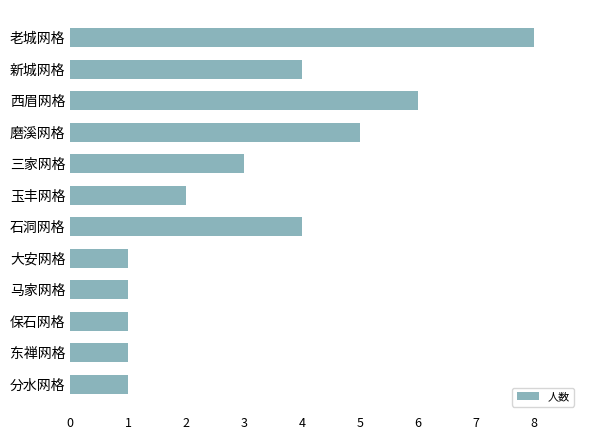

What is the label of the 6th bar from the top?

玉丰网格